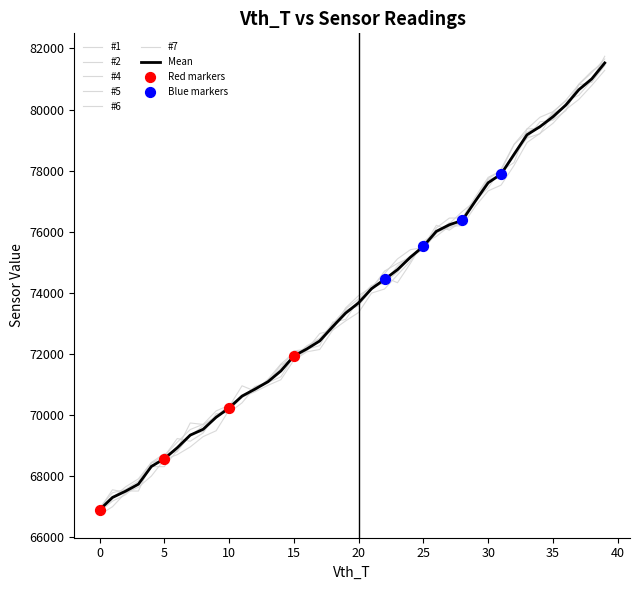

Which series has the largest total across all categories?

#7